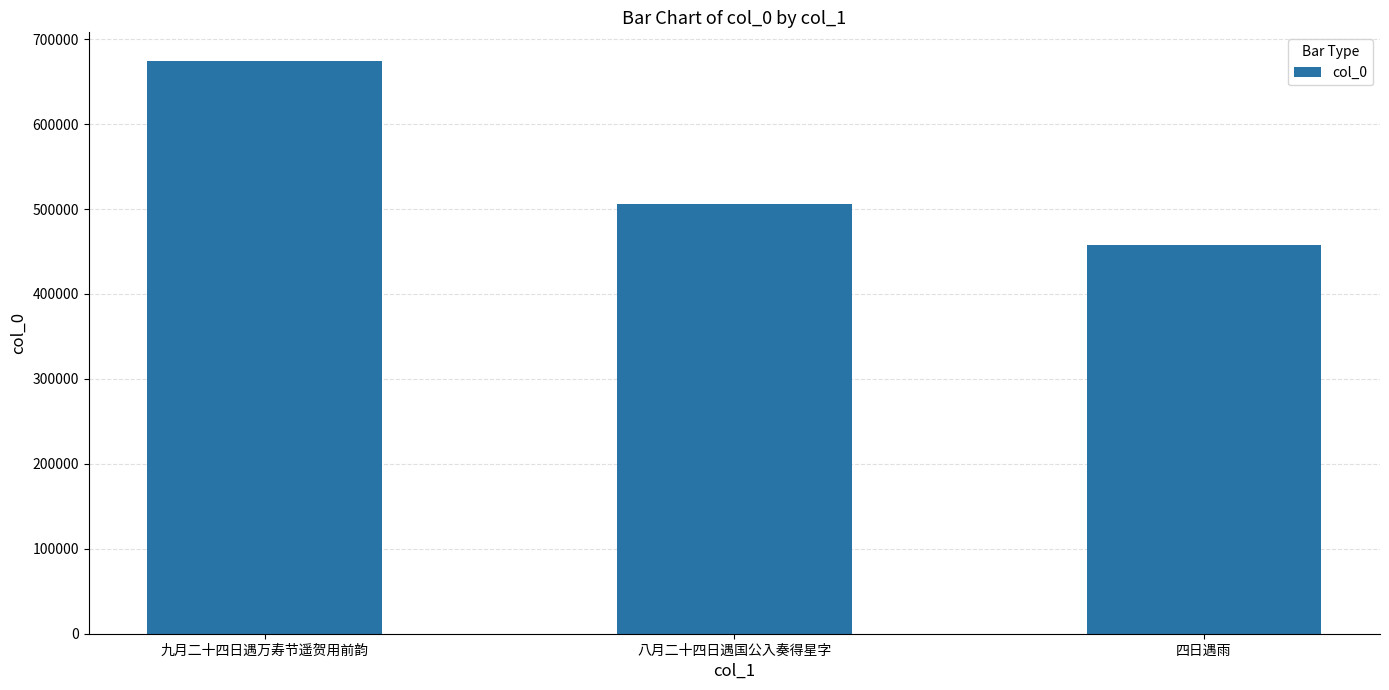

Reading left to right, transcribe all the data shown in this chart.

674270	505423	457052